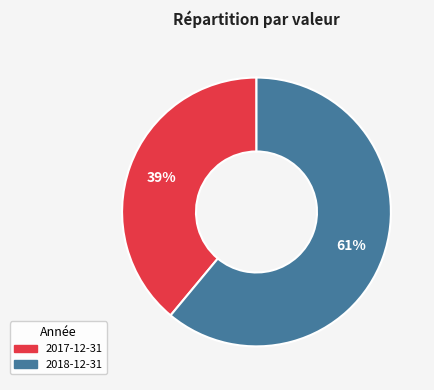

Which slice represents more than half of the pie?

2018-12-31